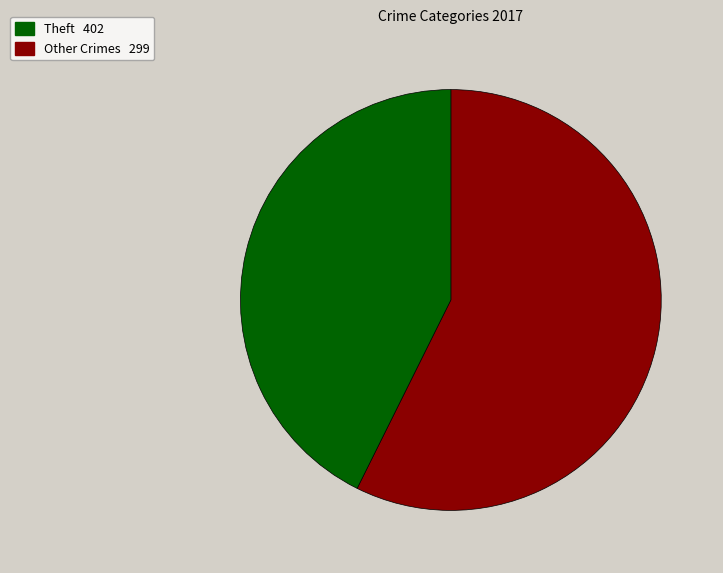

Is there a majority slice in this chart?

Yes